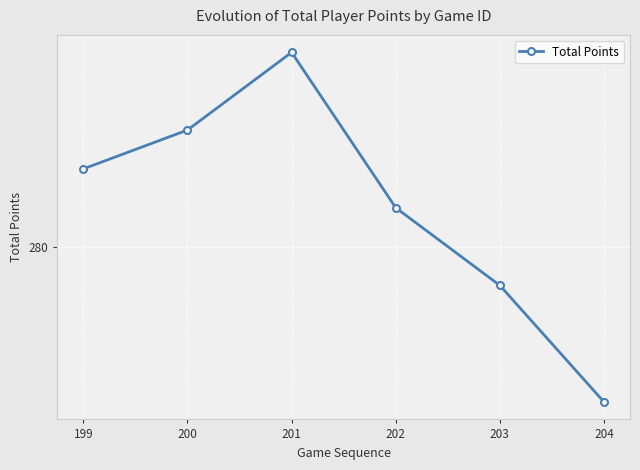

True or false: the data shows 281 at 202.

True